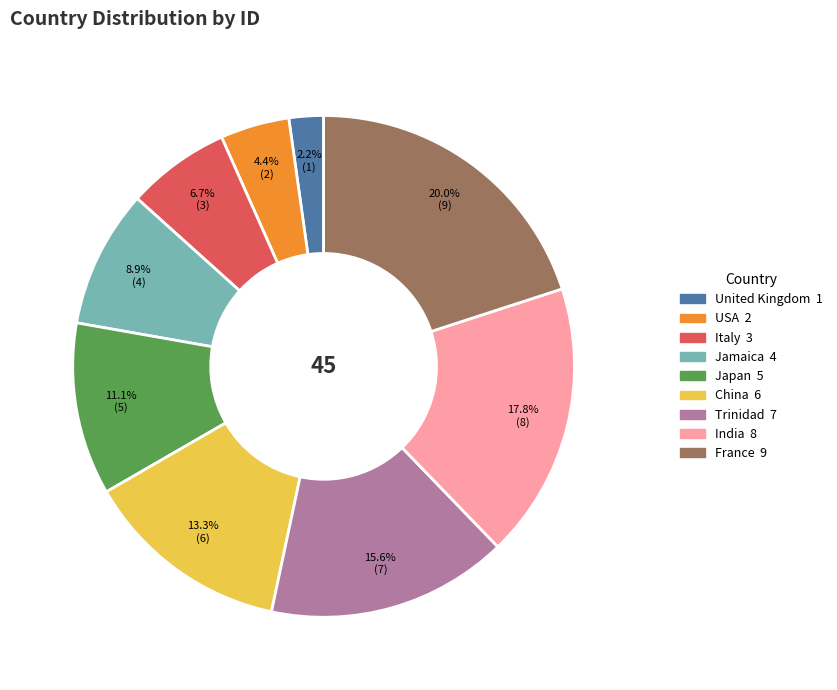

The Italy slice represents 1% of the pie. True or false?

False